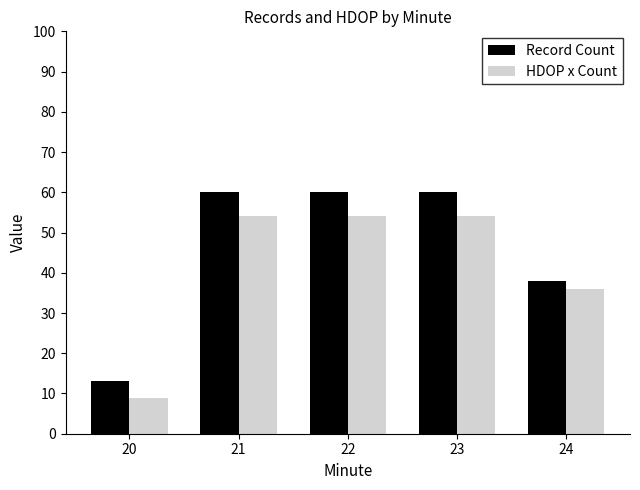

Which category has the lowest value in the HDOP x Count series?

20